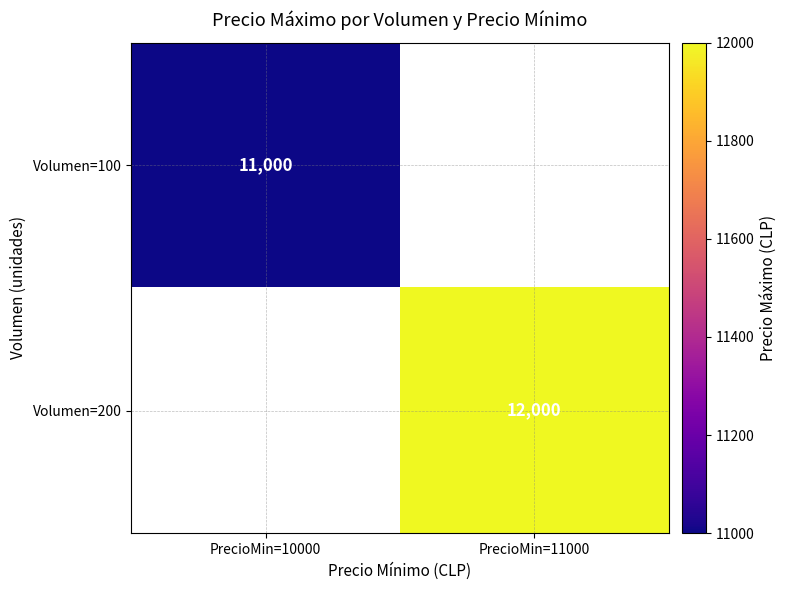

Is it true that Volumen=100 equals 17236 at PrecioMin=10000?

False